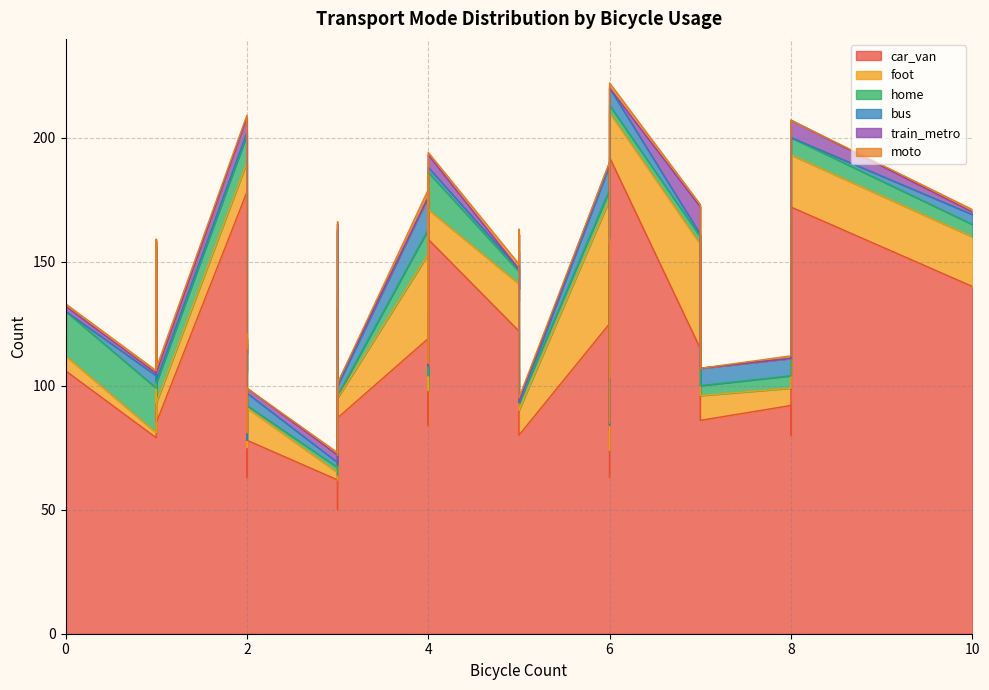

What is the label of the 36th point from the left?

5